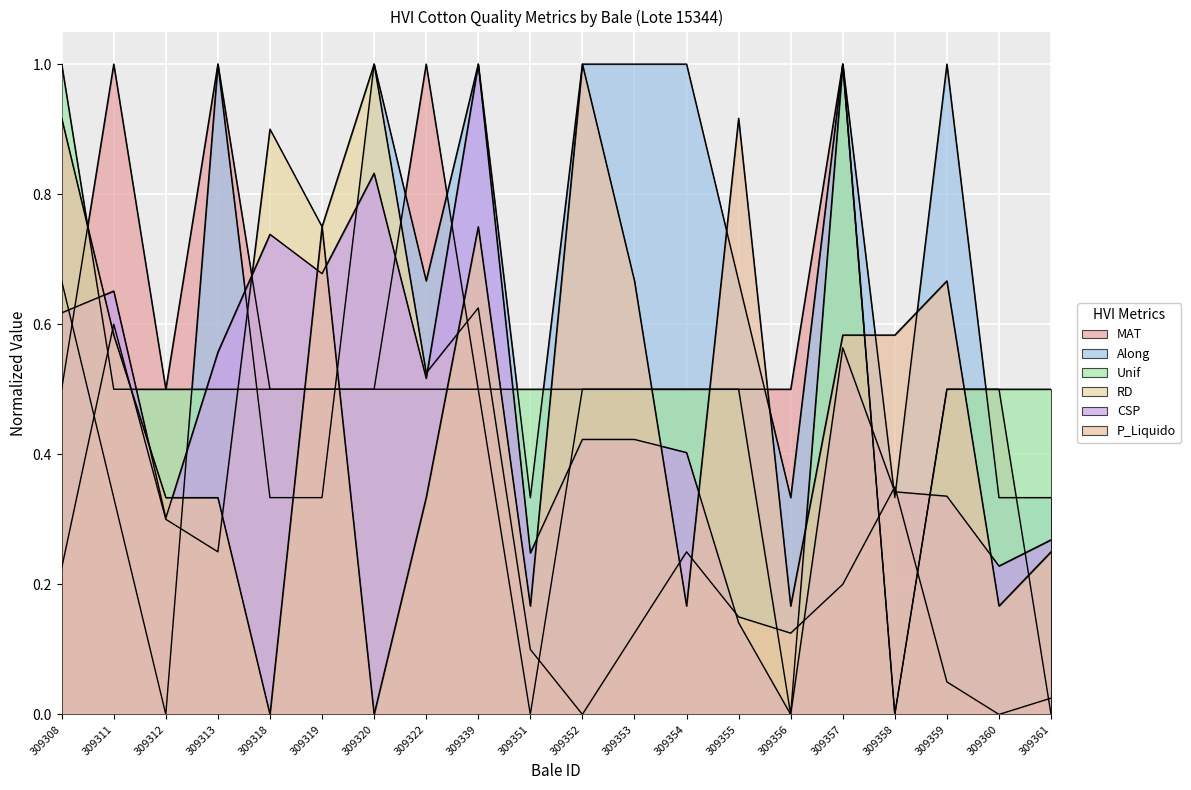

The CSP series shows 1.0 at 309339. True or false?

True